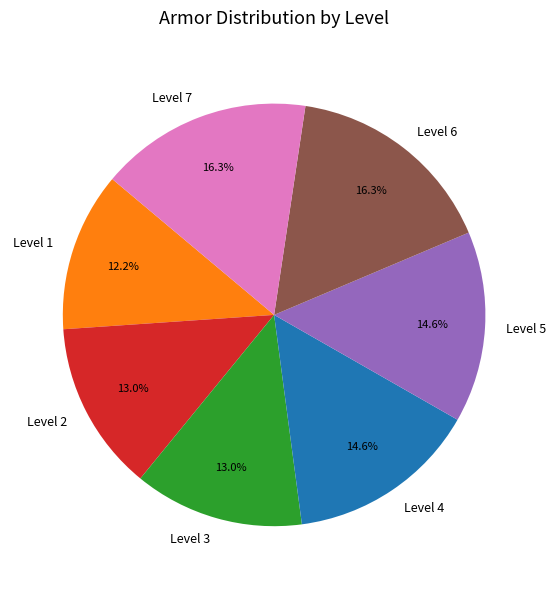

To the nearest percent, what percentage of the pie is Level 5?

15%